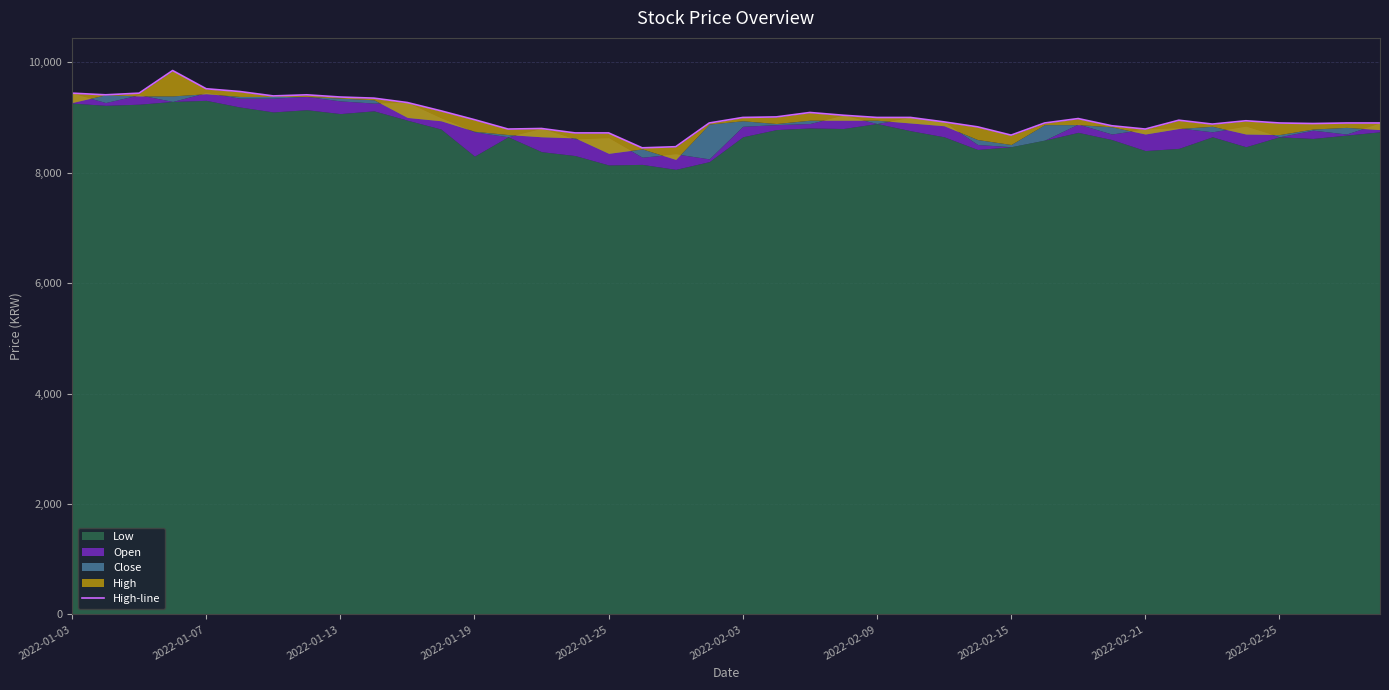

Where is the data nearest to the value 9150?

11